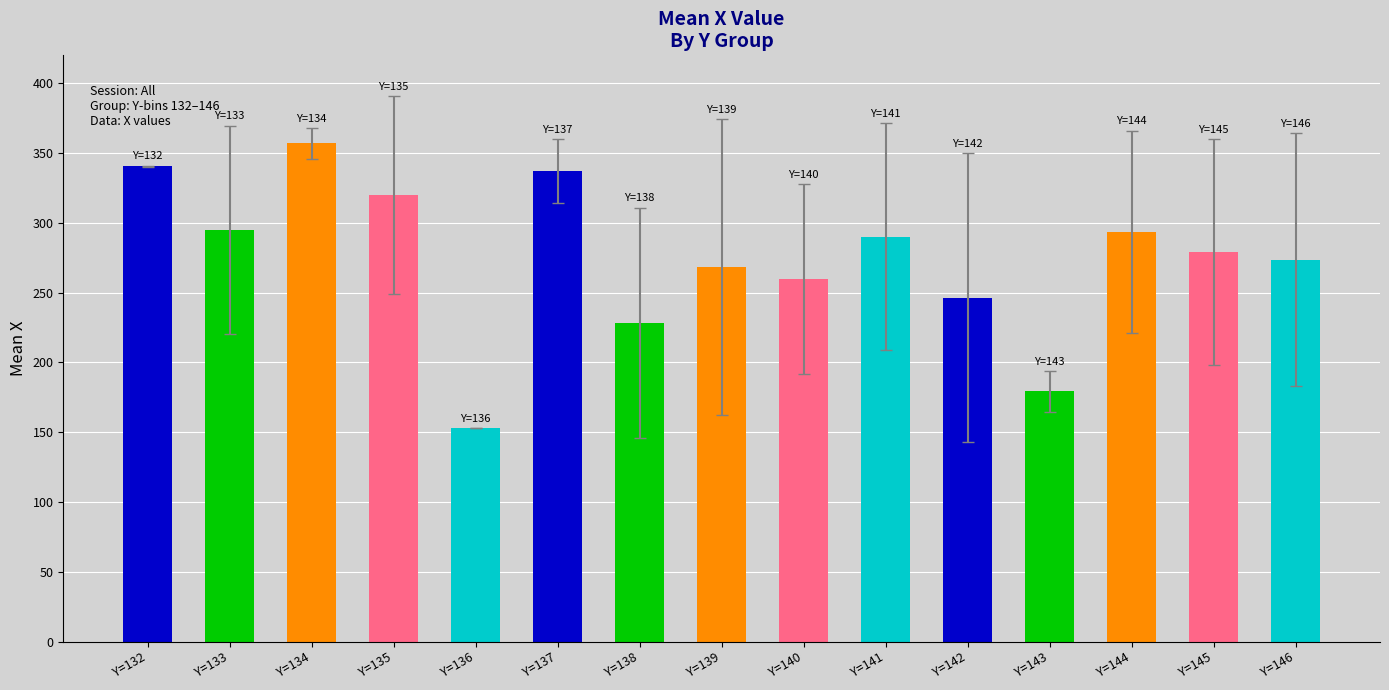

The chart shows a value of 118.2 at Y=140. True or false?

False